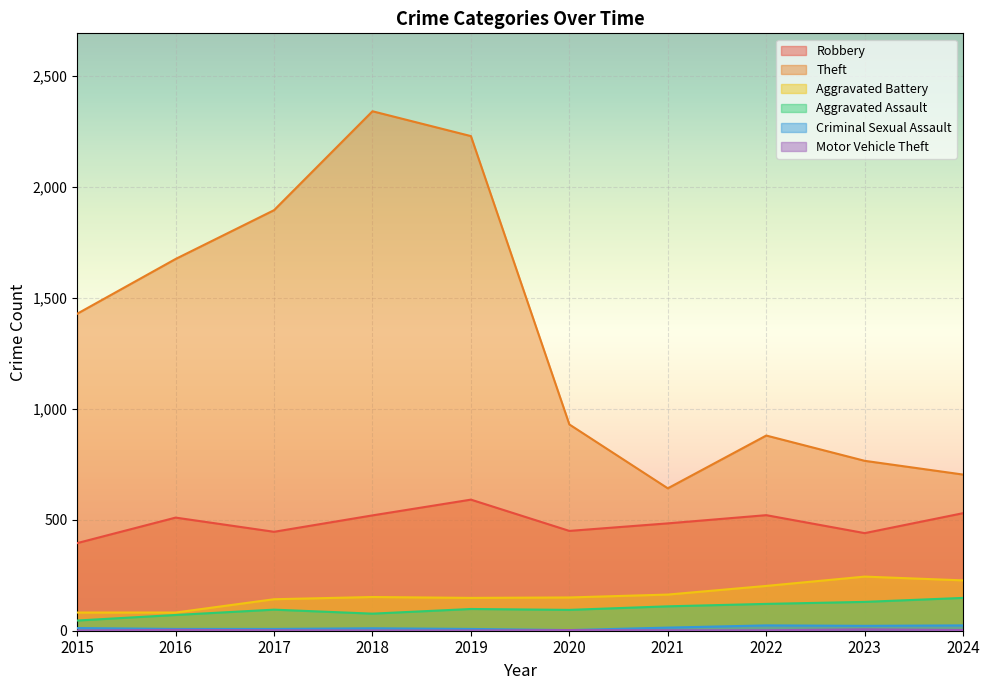

Reading right to left, extract all data points from this chart.

Robbery: 530	440	521	484	450	591	520	446	510	395
Theft: 704	766	880	642	930	2230	2342	1896	1676	1429
Aggravated Battery: 227	244	202	163	150	148	152	142	82	82
Aggravated Assault: 148	130	121	110	94	98	77	95	71	46
Criminal Sexual Assault: 24	22	24	14	3	8	11	8	8	12
Motor Vehicle Theft: 3	6	2	2	3	1	1	2	4	1